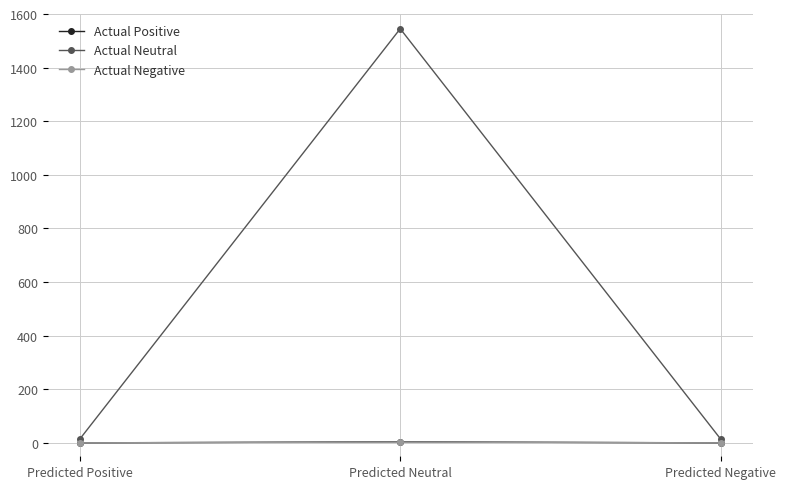

How many lines are shown in the chart?

3